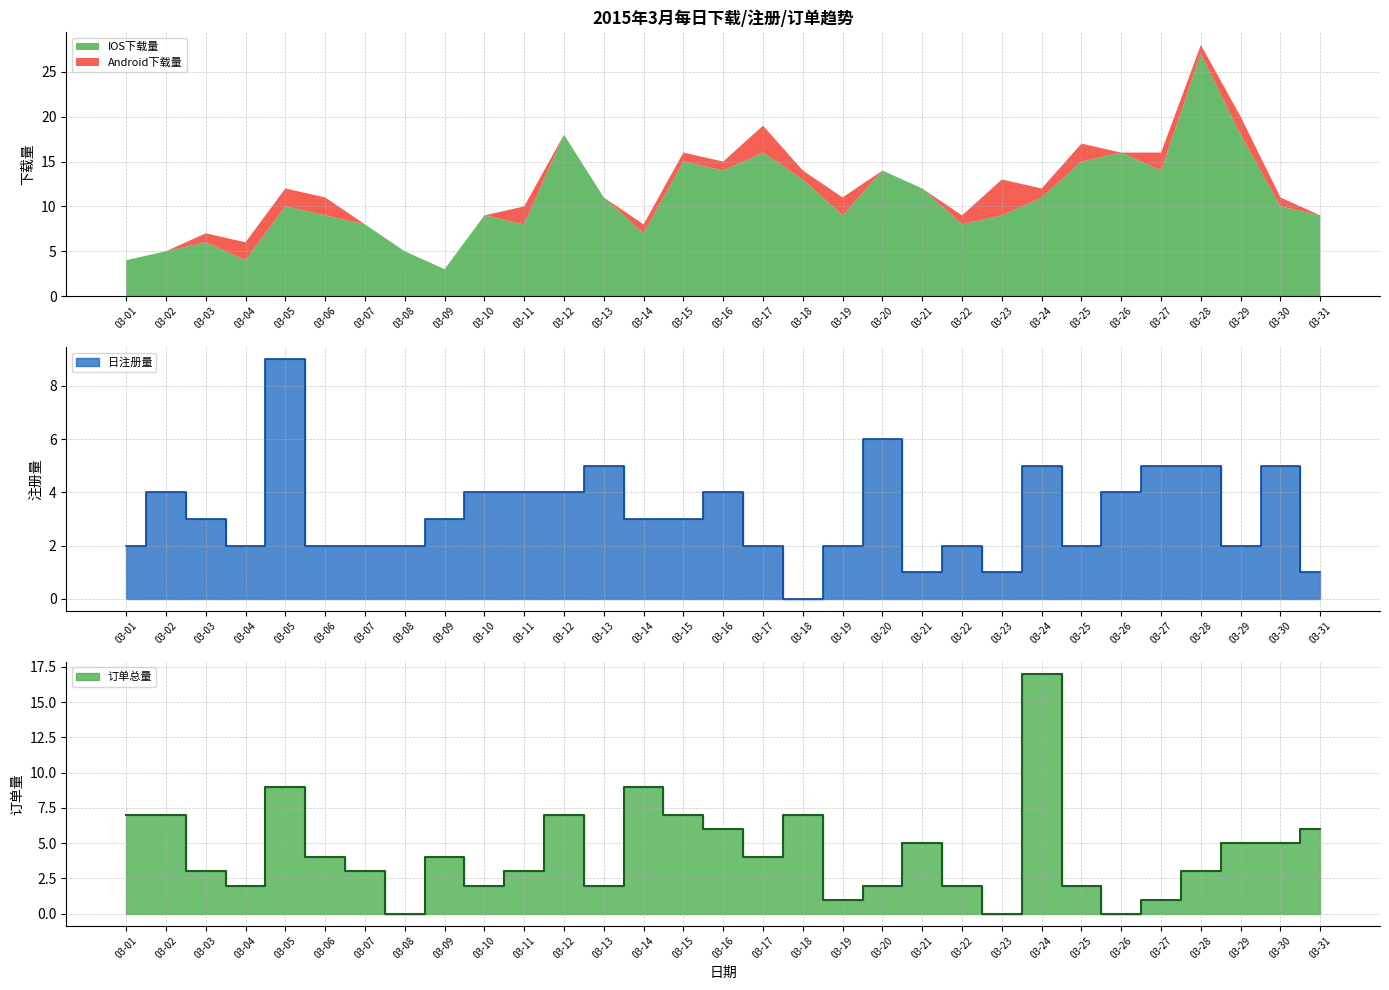

List the labels in order of 日注册量 value, largest first.

03-05, 03-20, 03-13, 03-24, 03-27, 03-28, 03-30, 03-02, 03-10, 03-11, 03-12, 03-16, 03-26, 03-03, 03-09, 03-14, 03-15, 03-01, 03-04, 03-06, 03-07, 03-08, 03-17, 03-19, 03-22, 03-25, 03-29, 03-21, 03-23, 03-31, 03-18